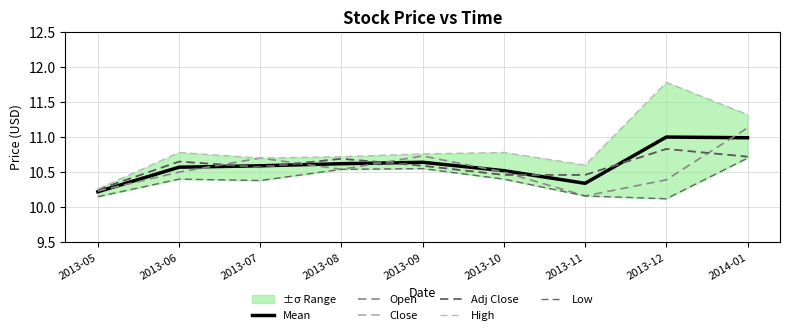

What is the highest value of the Adj Close series?

10.8